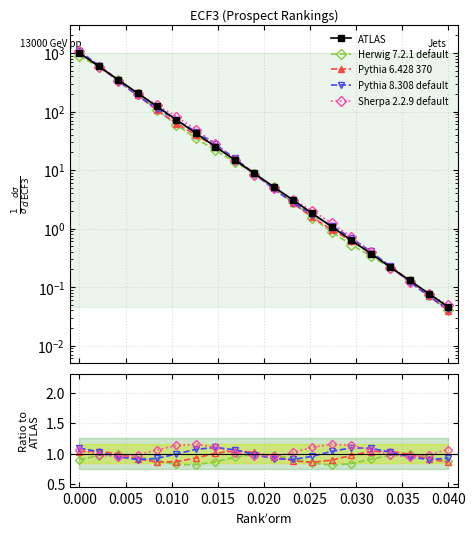

Rank the series by their maximum value, from highest to lowest.

ATLAS, Sherpa 2.2.9 default, Pythia 8.308 default, Pythia 6.428 370, Herwig 7.2.1 default